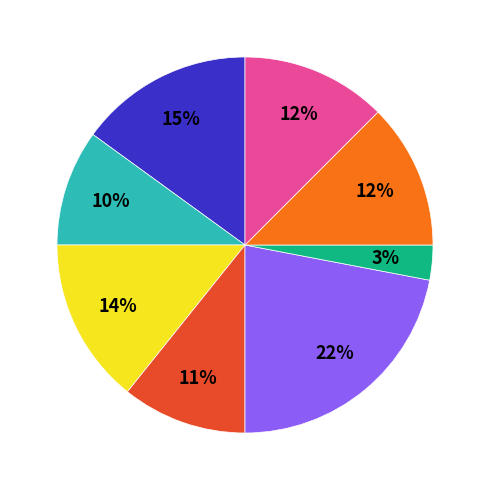

Does any single category account for the majority?

No